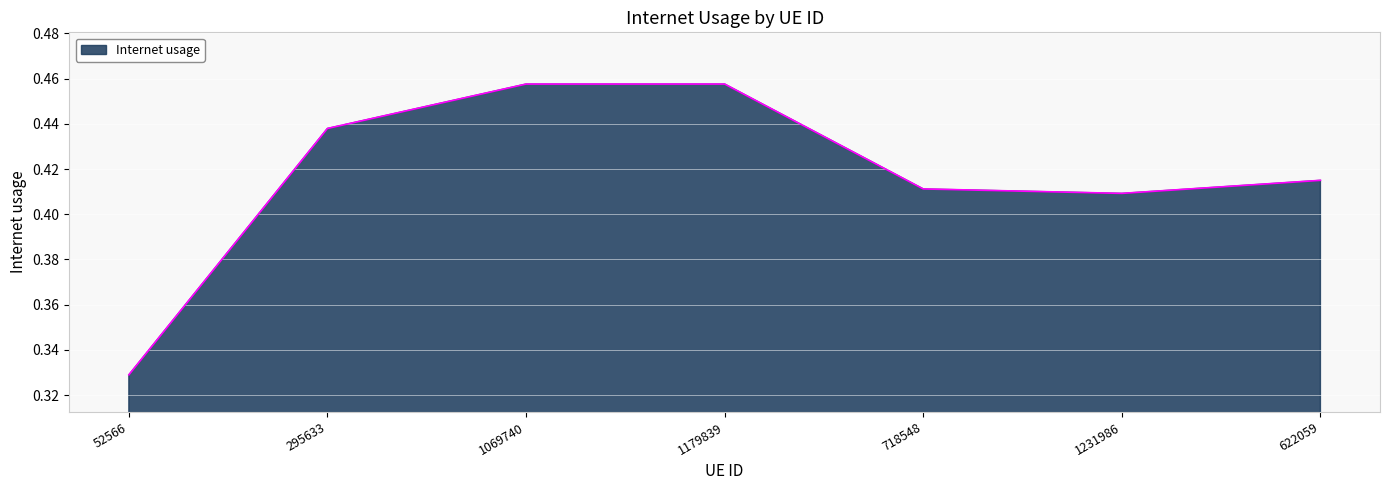

Where is the first local minimum?

1231986